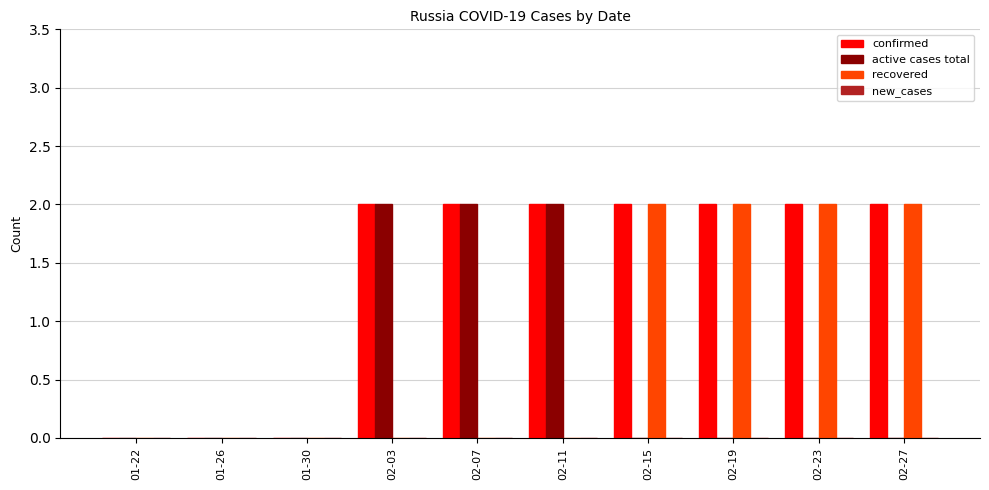

Which series has the largest total across all categories?

confirmed